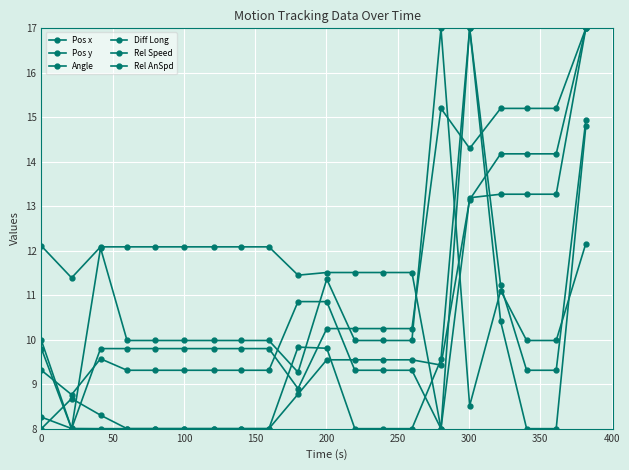

How many interior local valleys does the Rel Speed series have?

2